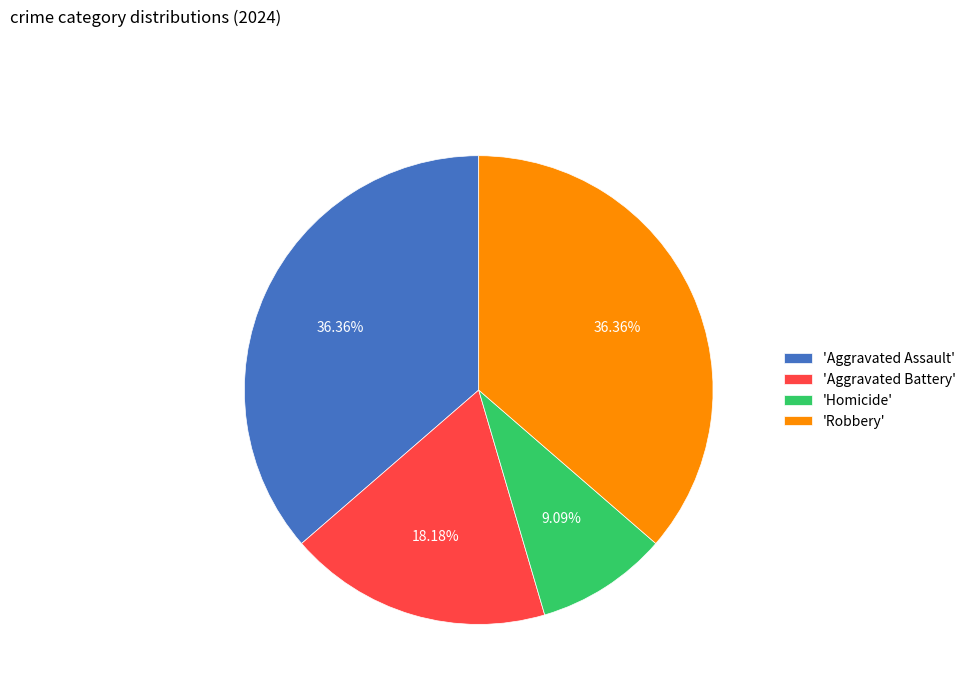

Which has a higher value, 'Aggravated Assault' or 'Homicide'?

'Aggravated Assault'